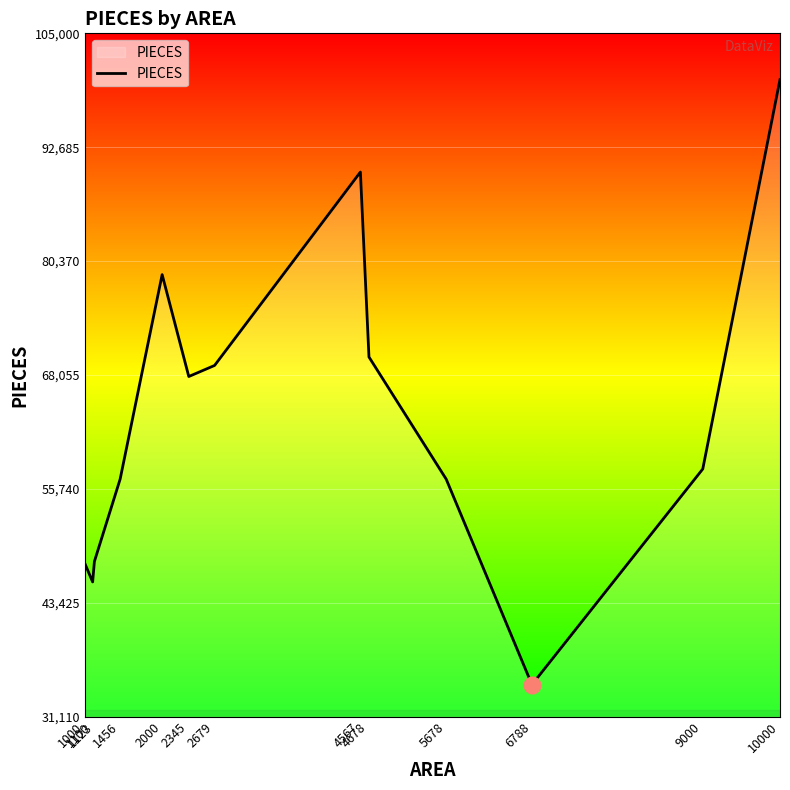

Is it true that the value at 1123 is 67872?

False